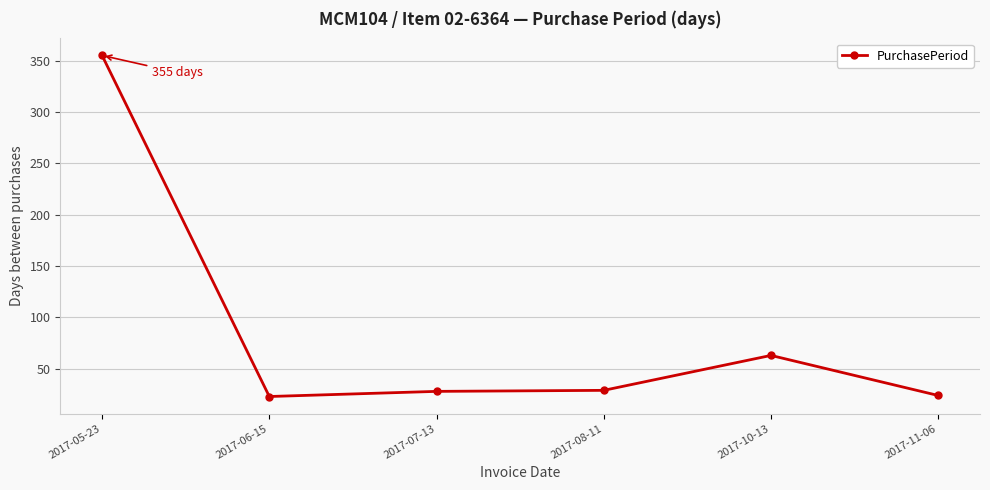

Which has a higher value, 2017-06-15 or 2017-10-13?

2017-10-13